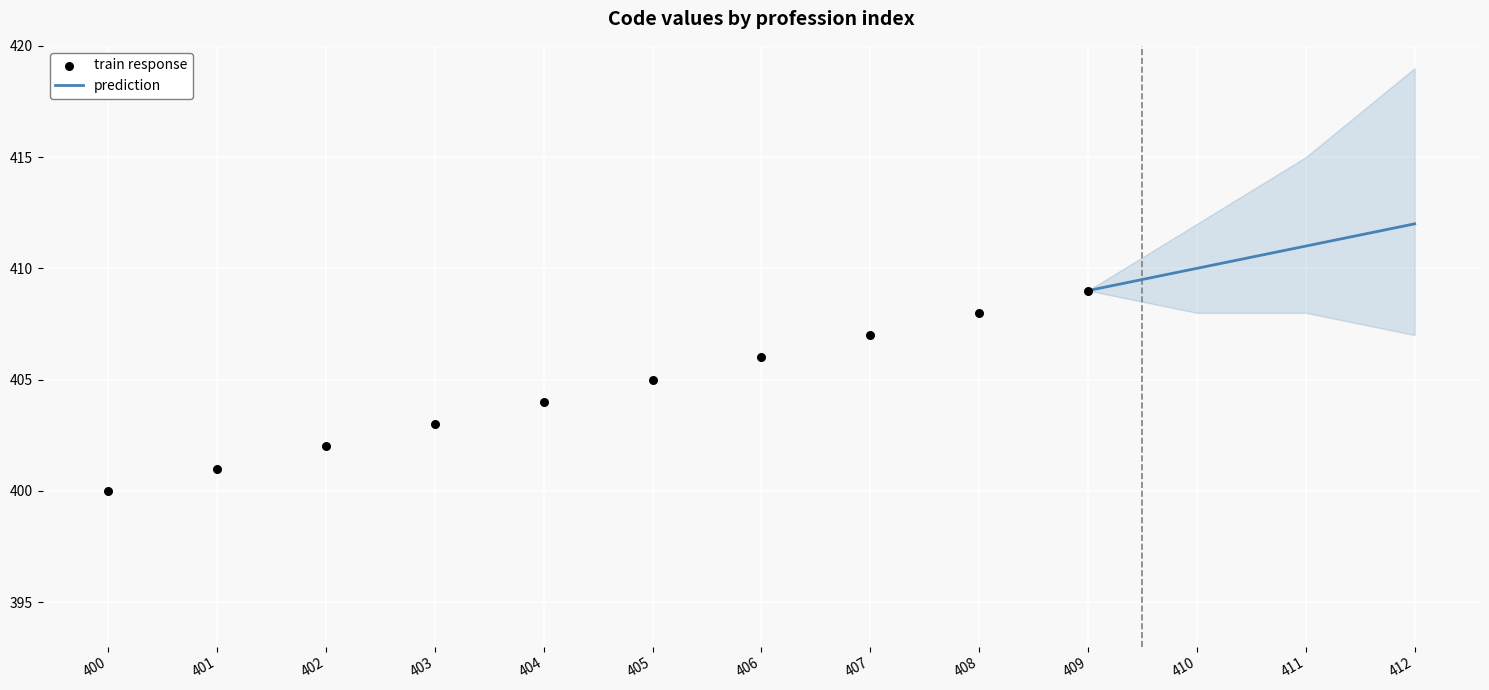

What is the change in value from 400 to 406?

+6